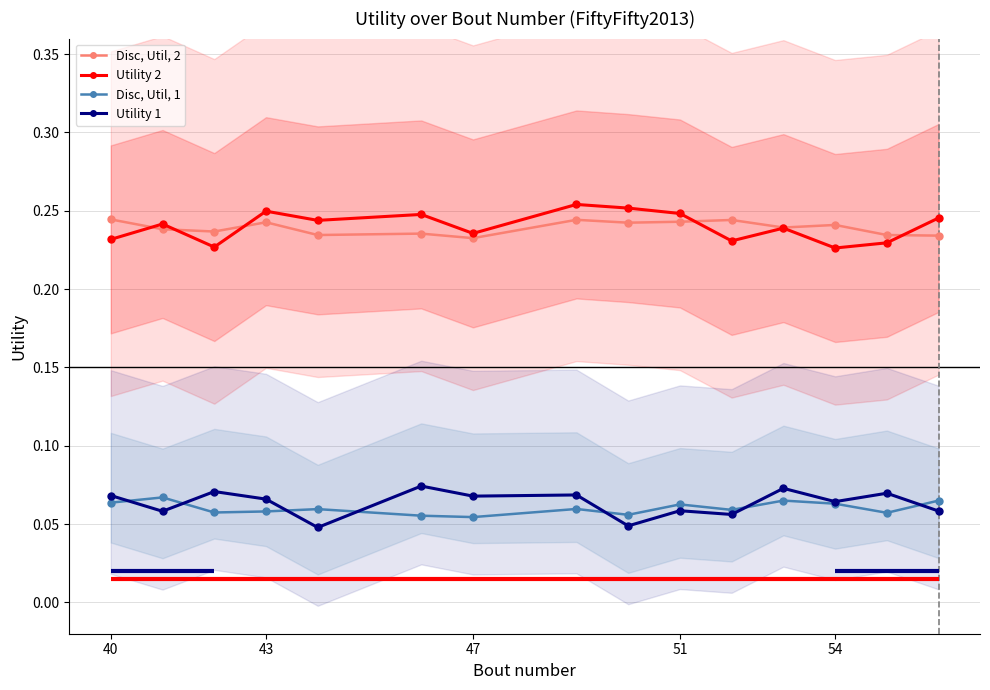

What is the maximum value for Utility 2?

0.3